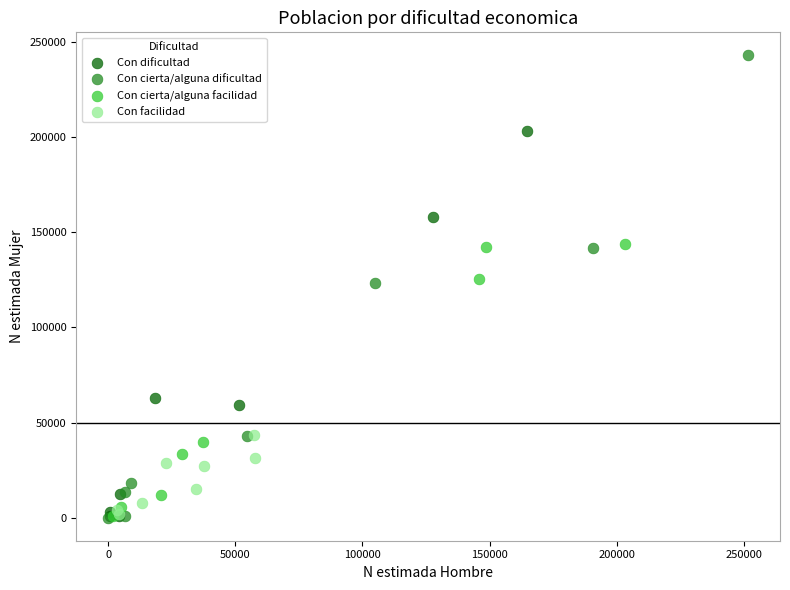

Which series contains the highest Y value?

Con cierta/alguna dificultad